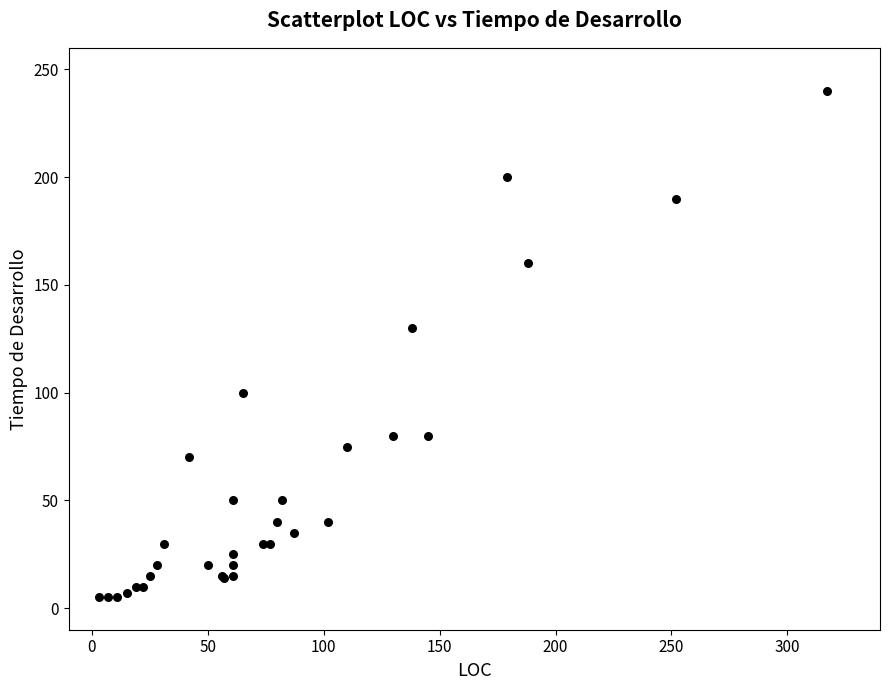

What Y value in the scatter plot is closest to 122?

130